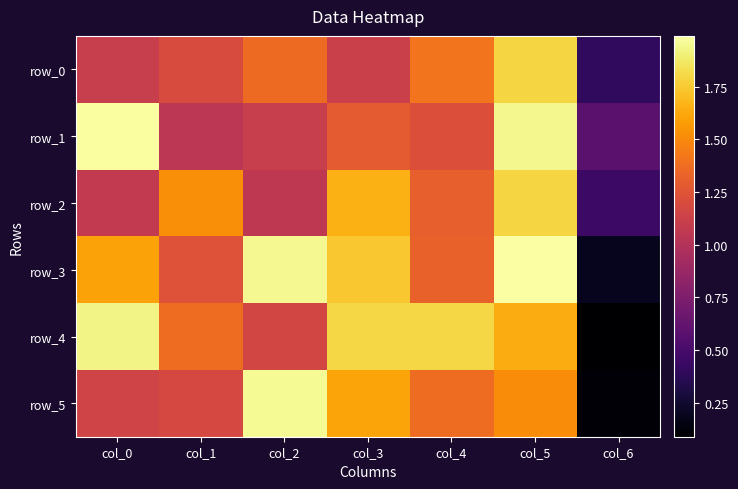

At which category is the sum across all series the highest?

col_5